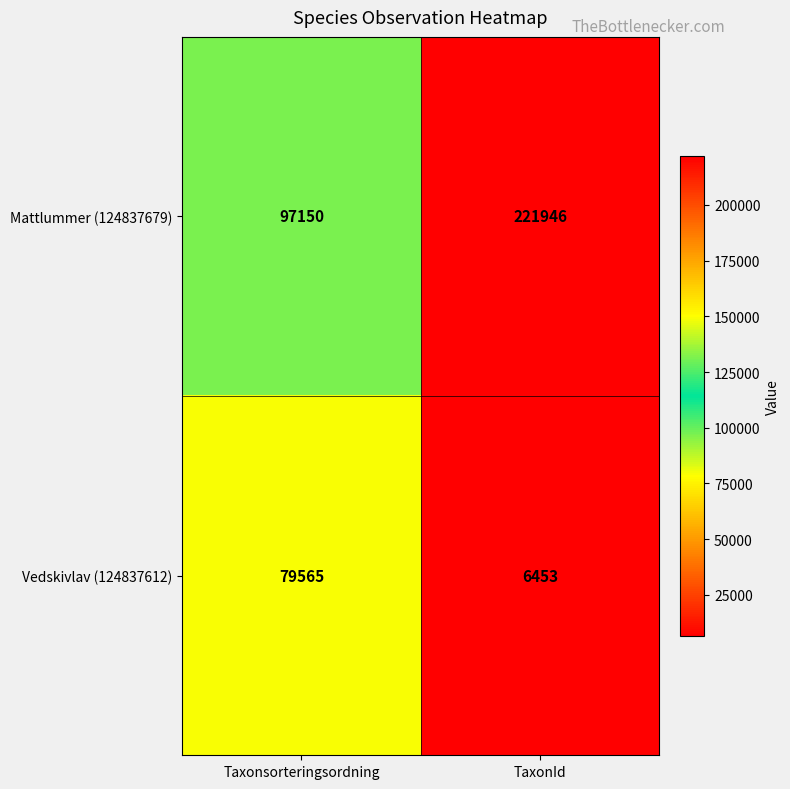

Reading left to right, what are all the values shown in this chart?

Mattlummer (124837679): Taxonsorteringsordning=97150	TaxonId=221946
Vedskivlav (124837612): Taxonsorteringsordning=79565	TaxonId=6453